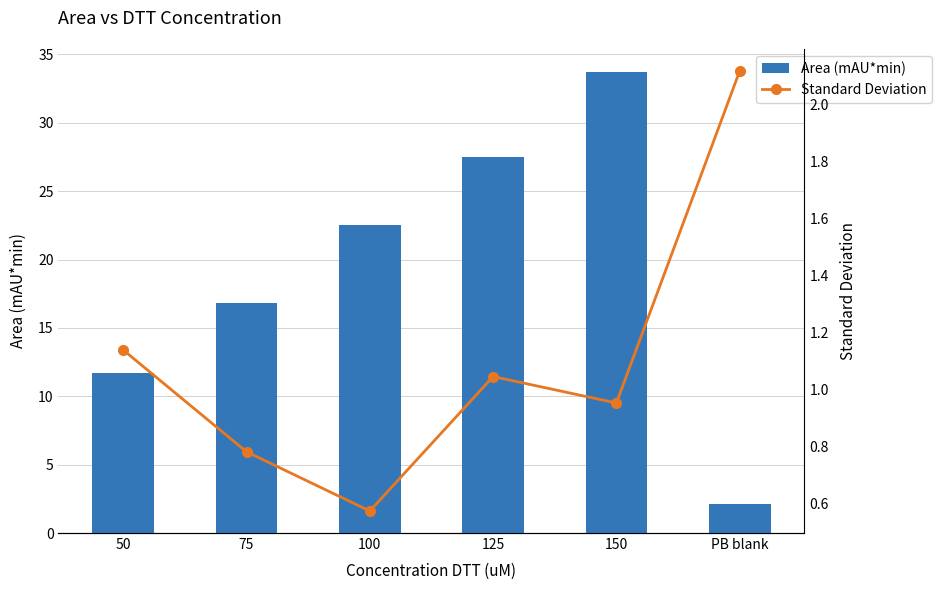

At which label is Standard Deviation closest to 1?

125